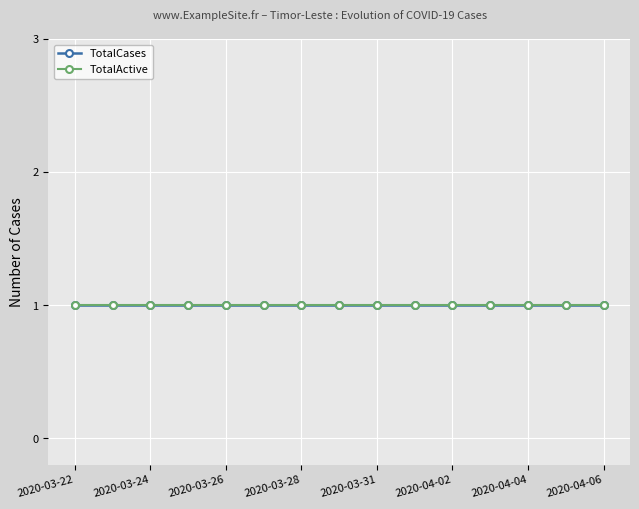

What is the sum of all TotalActive values?

15